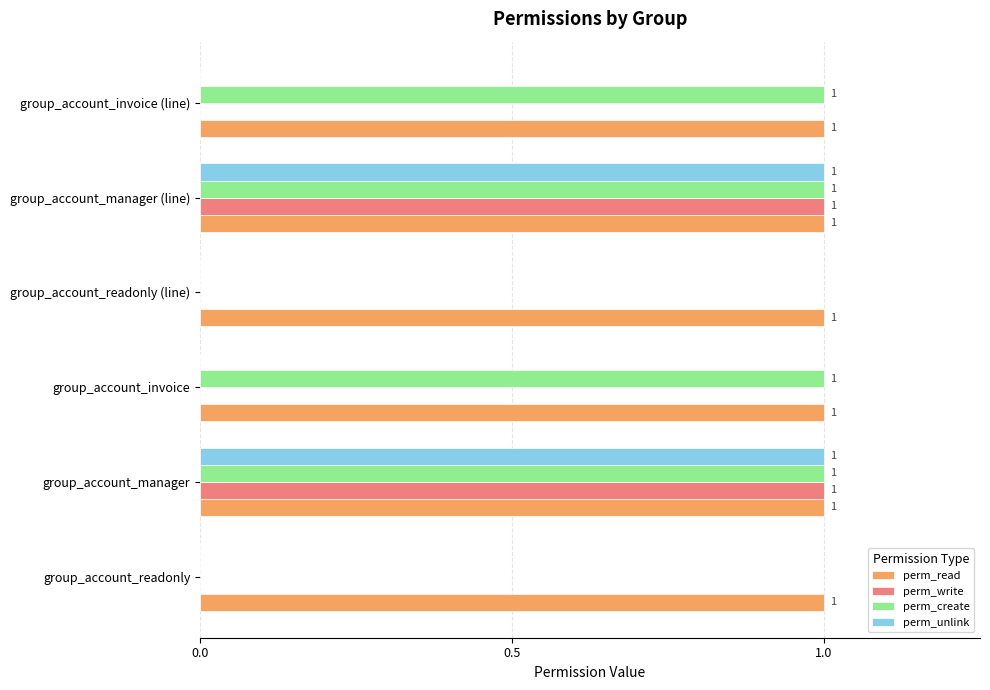

The perm_create series shows -1 at group_account_readonly. True or false?

False